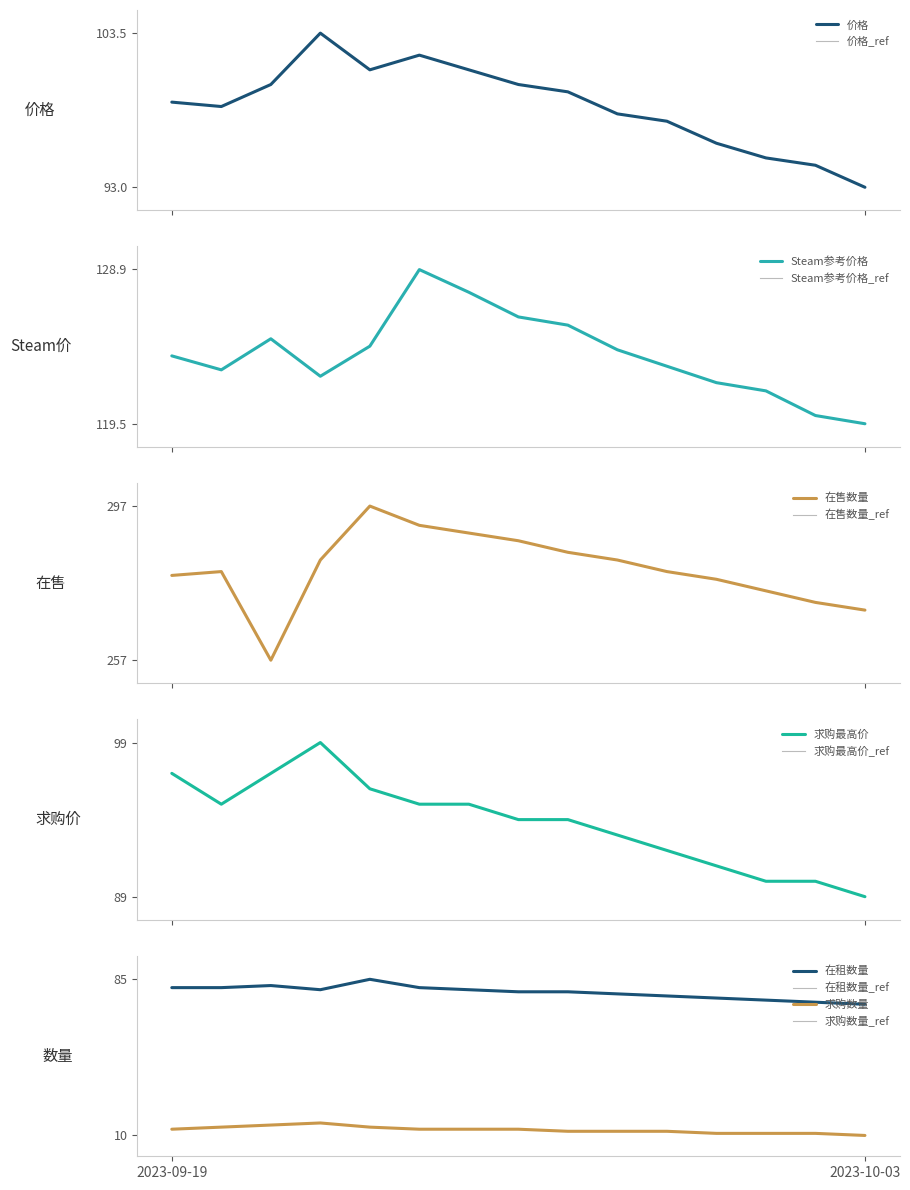

At which label does Steam参考价格 first exceed 123?

2023-09-19